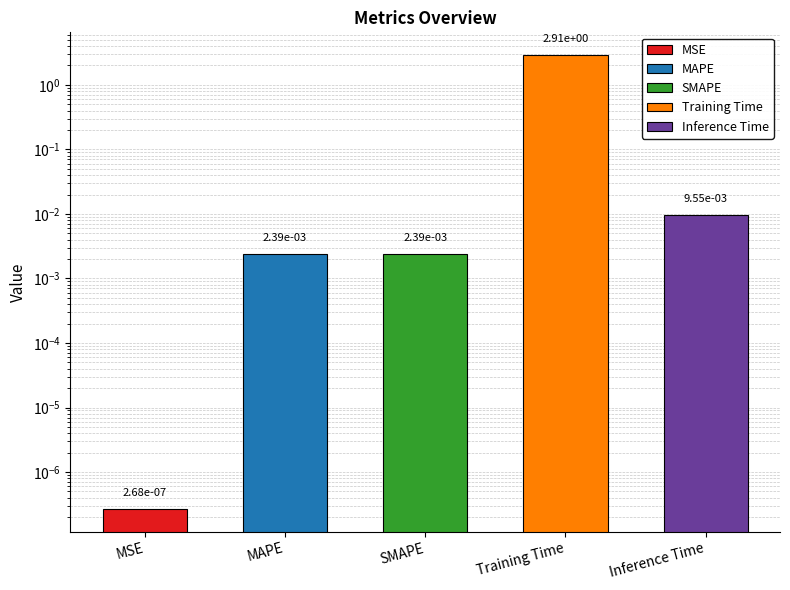

Which label corresponds to the smallest value in the chart?

MSE